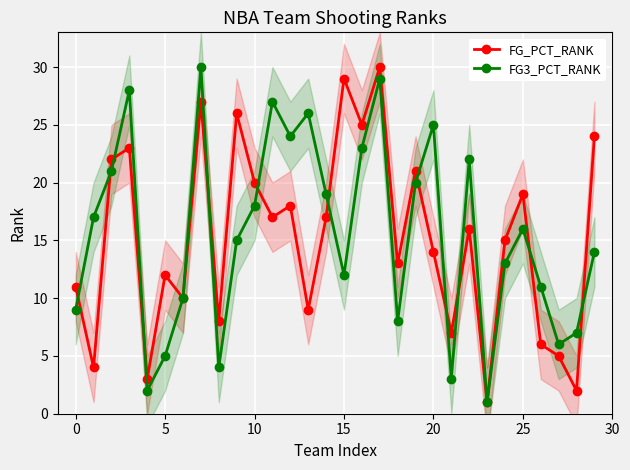

In FG3_PCT_RANK, how many points are higher than both neighbors (excluding endpoints)?

8